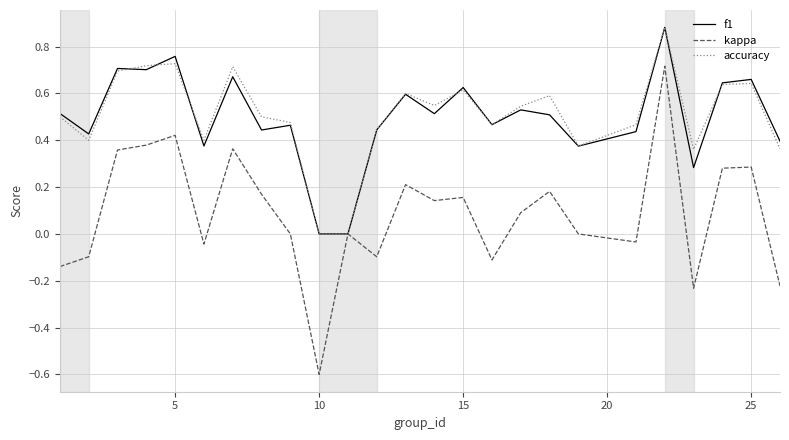

Is the value of f1 at 25 greater than the value of kappa at 5?

Yes